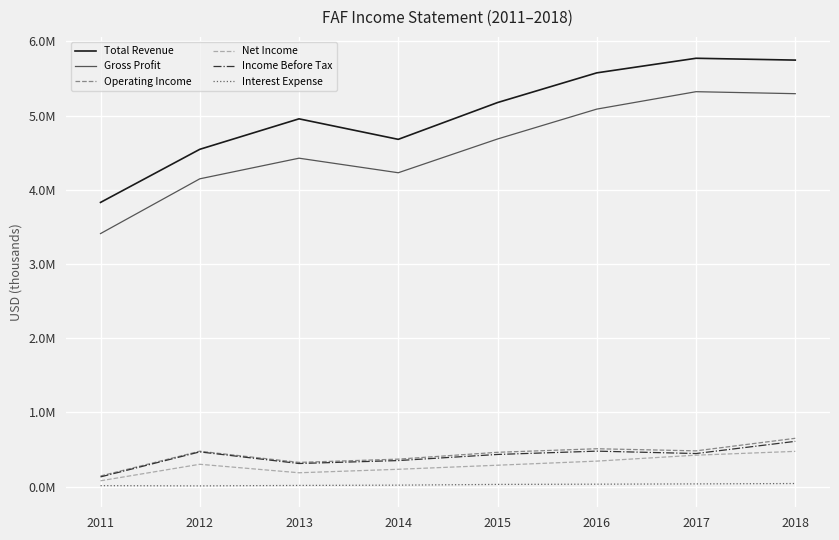

What are all the series names shown in the legend?

Total Revenue, Gross Profit, Operating Income, Net Income, Income Before Tax, Interest Expense